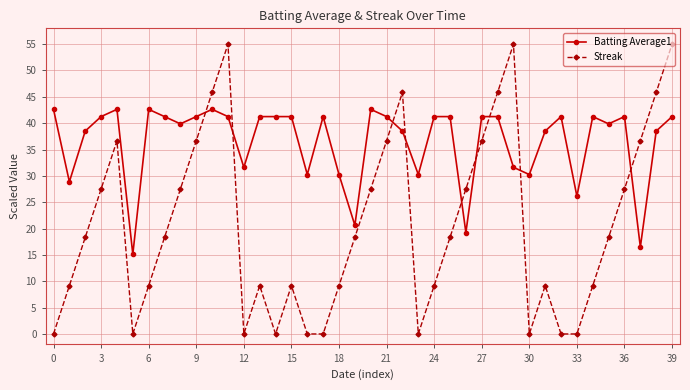

At how many categories does at least one series exceed 23?

38